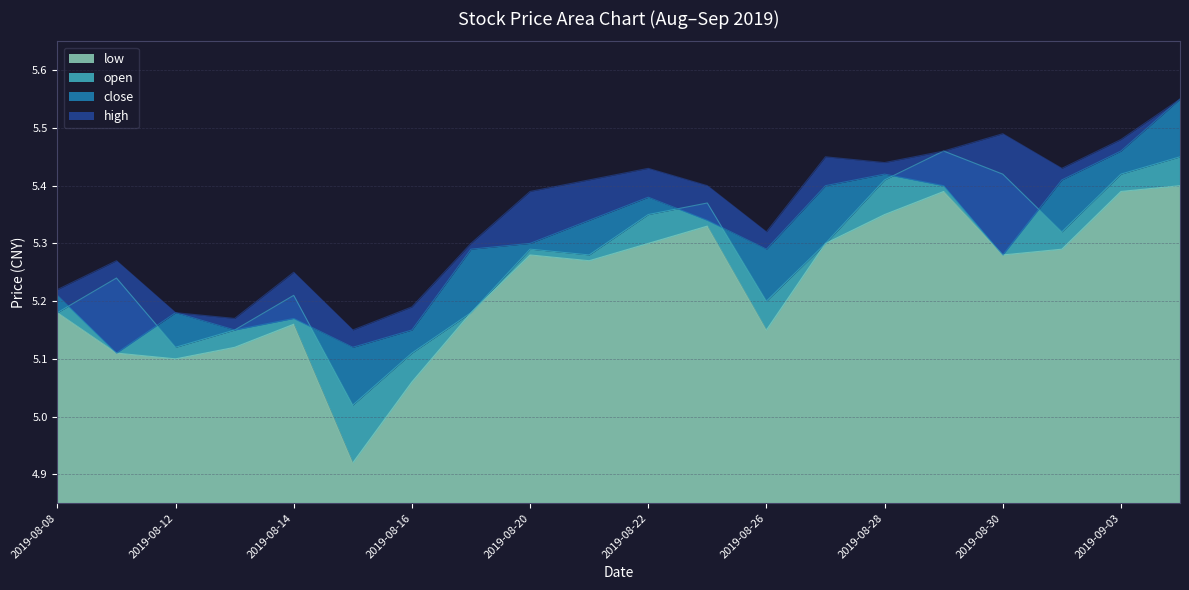

True or false: close and high intersect in this chart.

False